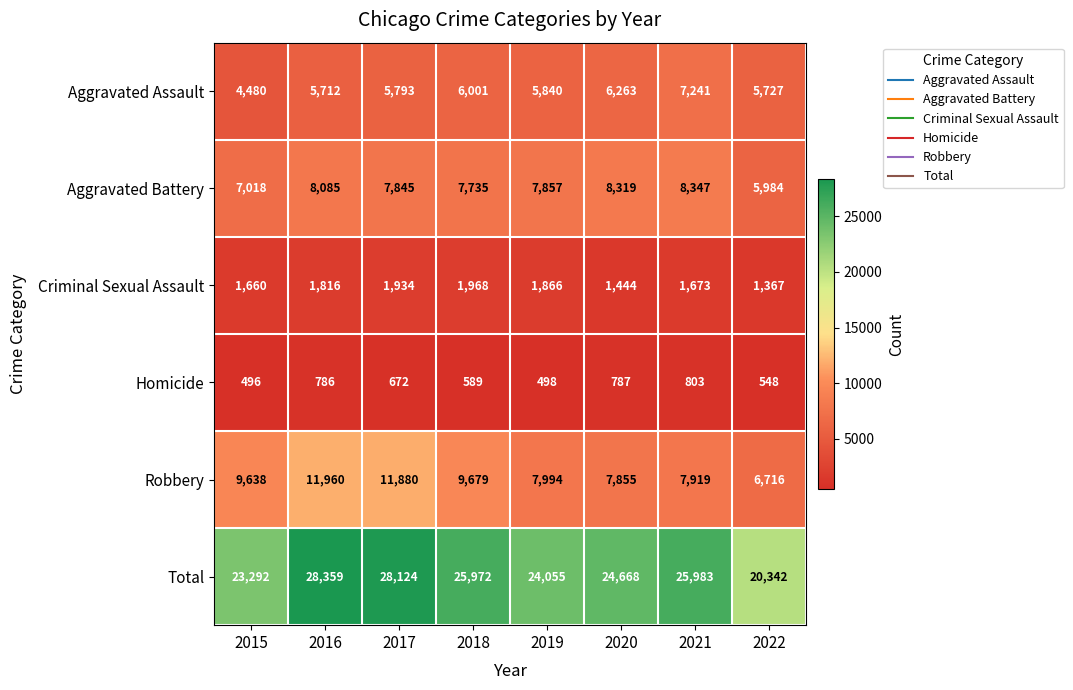

What is the maximum value shown in the chart?

28359